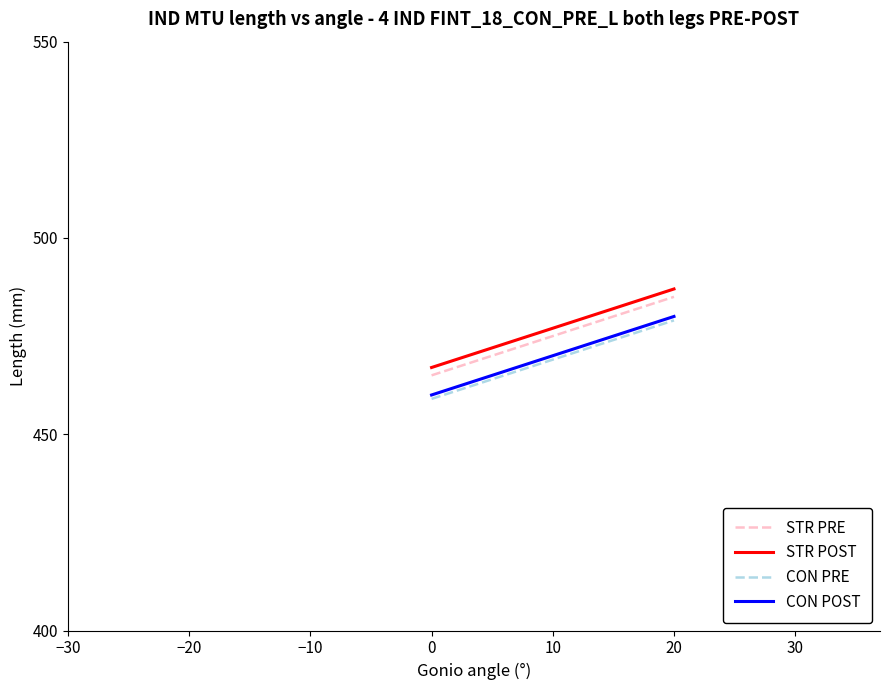

What are all the series names shown in the legend?

STR PRE, STR POST, CON PRE, CON POST